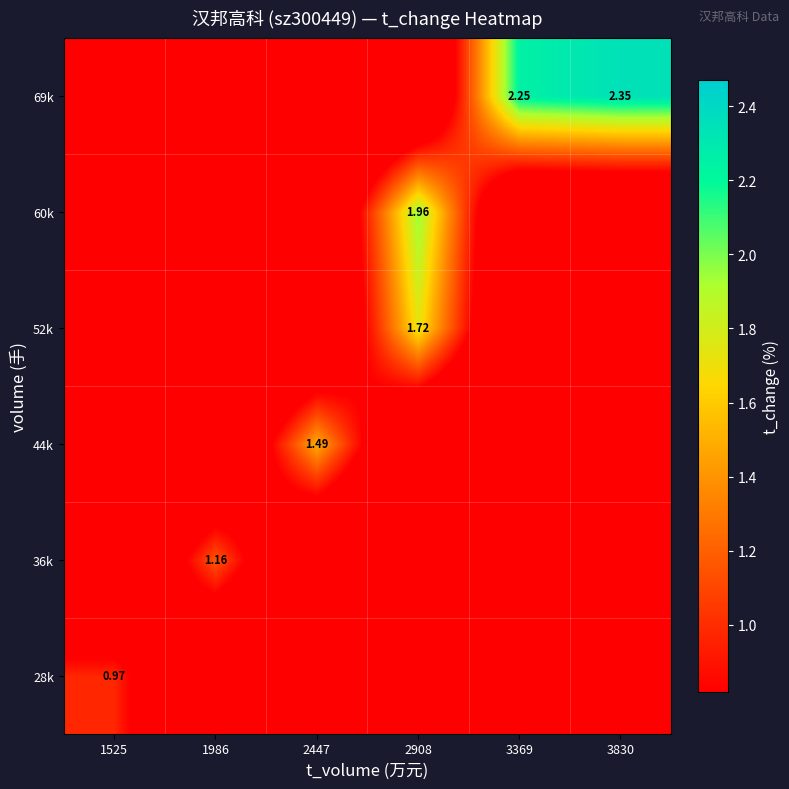

Which series has the largest total across all categories?

69k